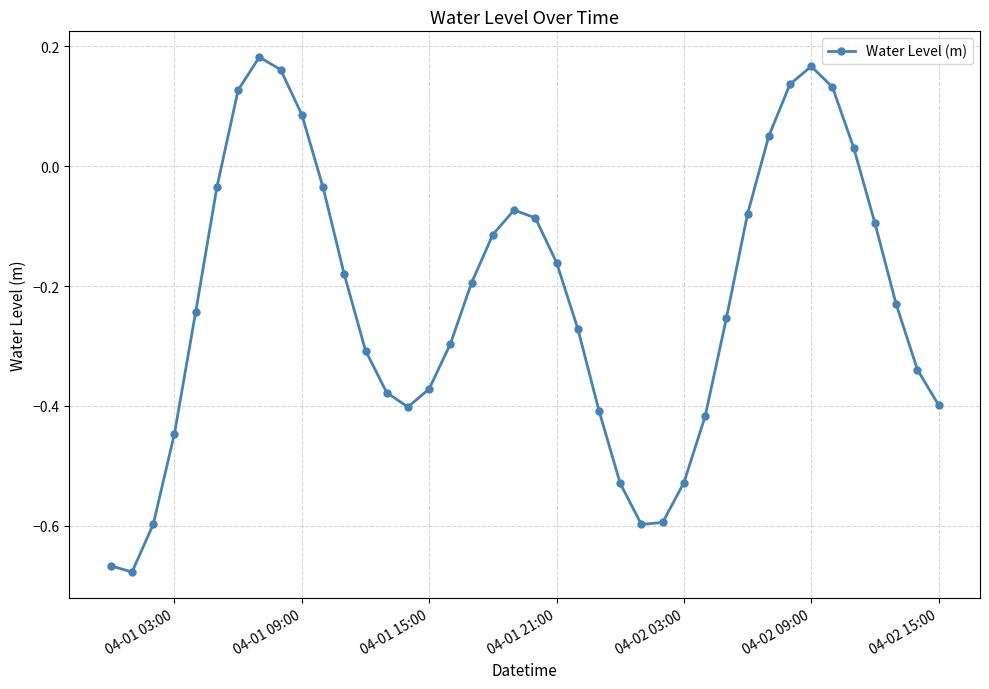

What is the difference between the maximum and minimum values?

0.9